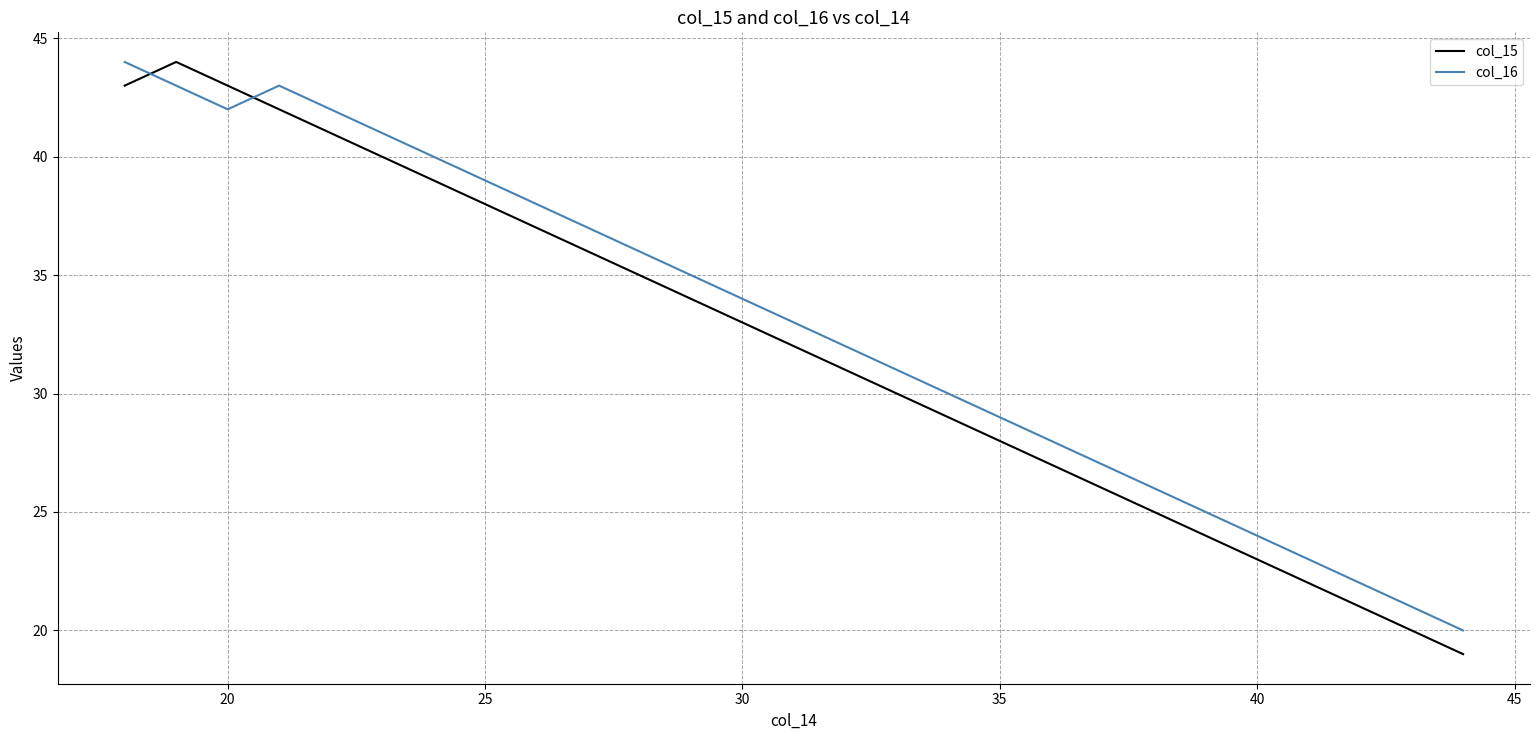

How many times do col_16 and col_15 cross each other?

2